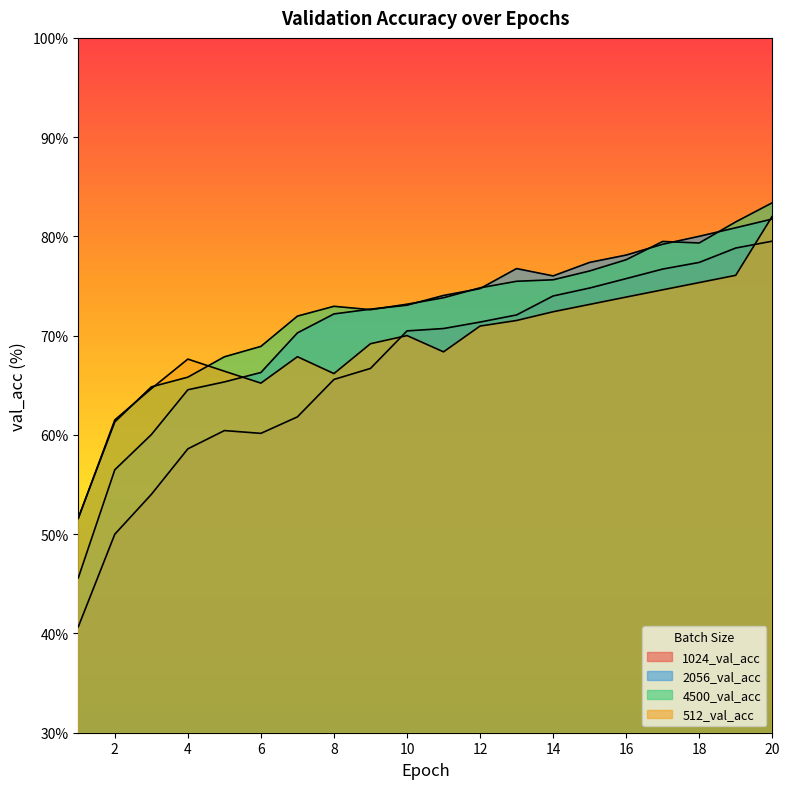

True or false: 1024_val_acc and 2056_val_acc intersect in this chart.

False